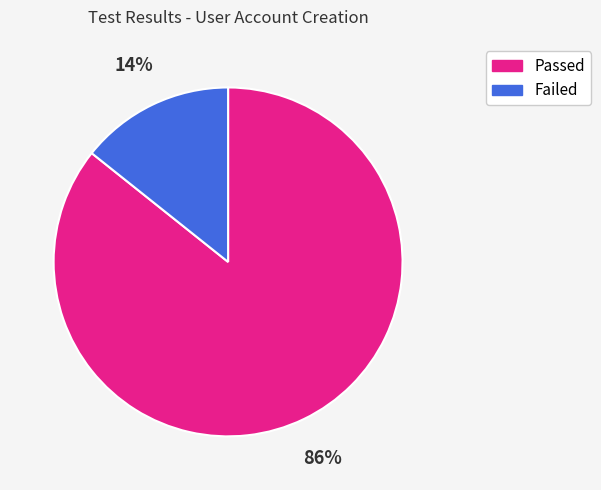

What is the largest slice in the pie chart?

Passed